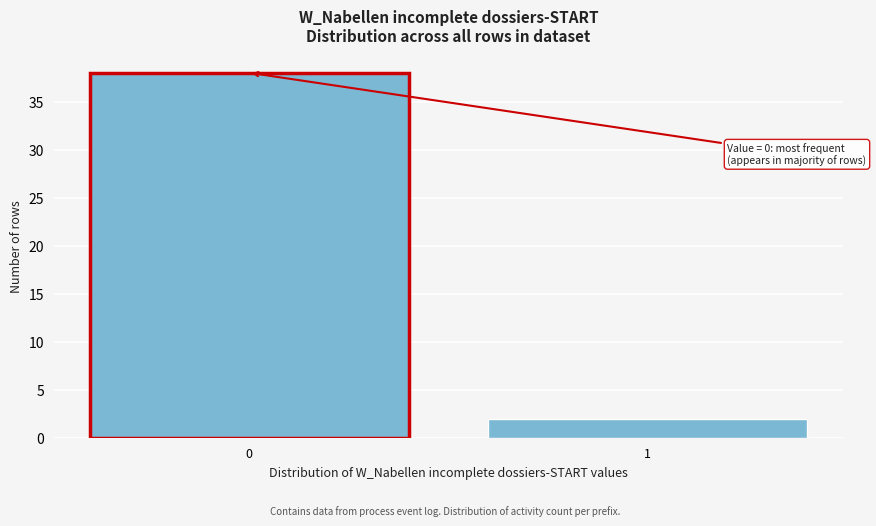

Reading left to right, extract all data points from this chart.

0=38	1=2